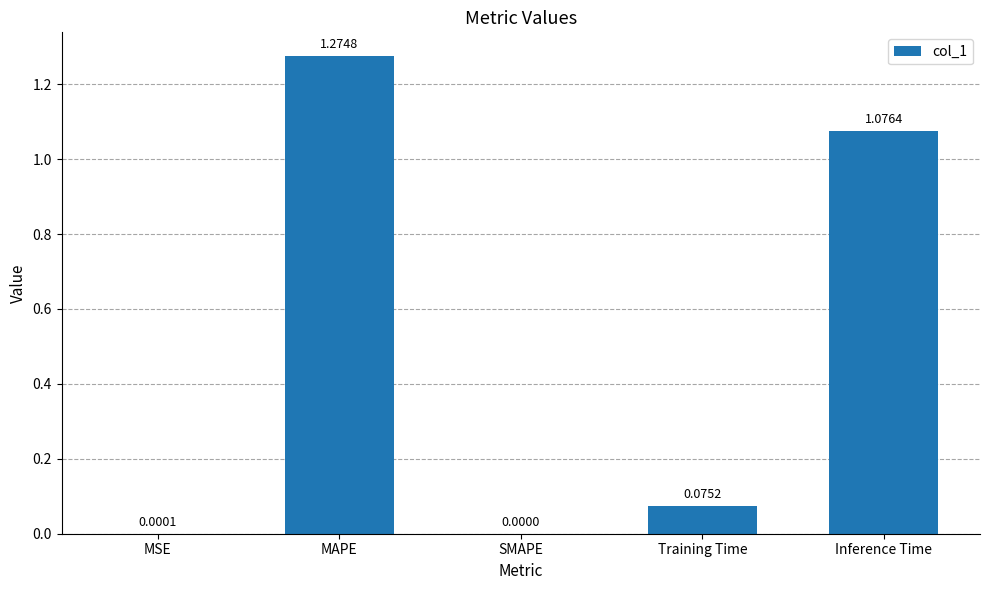

What is the sum of all values?

2.4